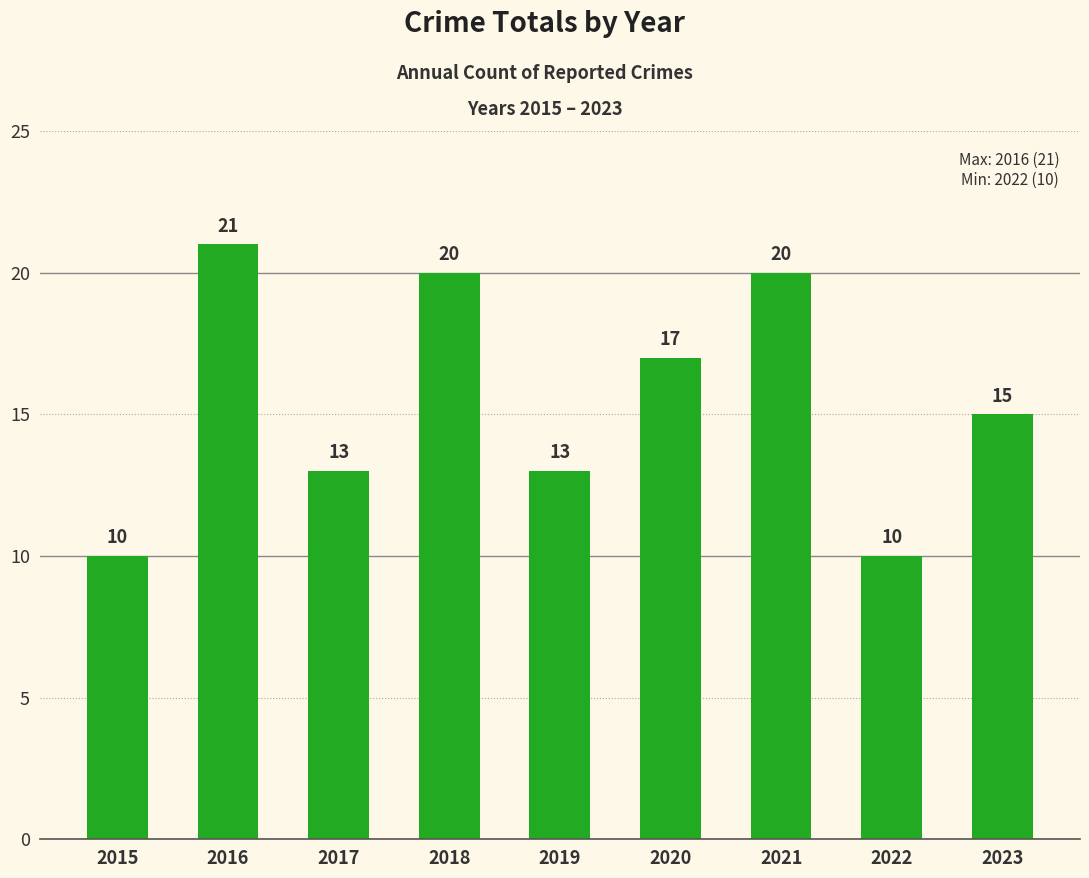

What is the smallest value displayed?

10